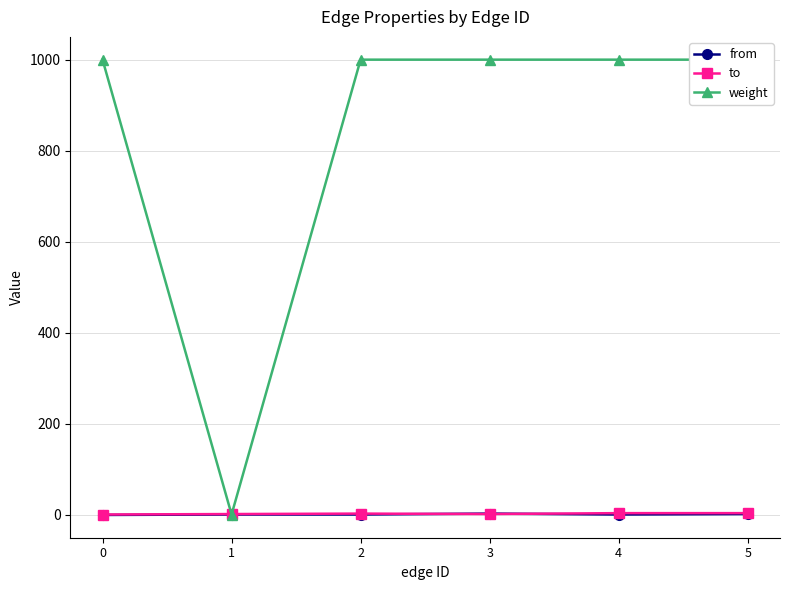

What is the maximum value for to?

4